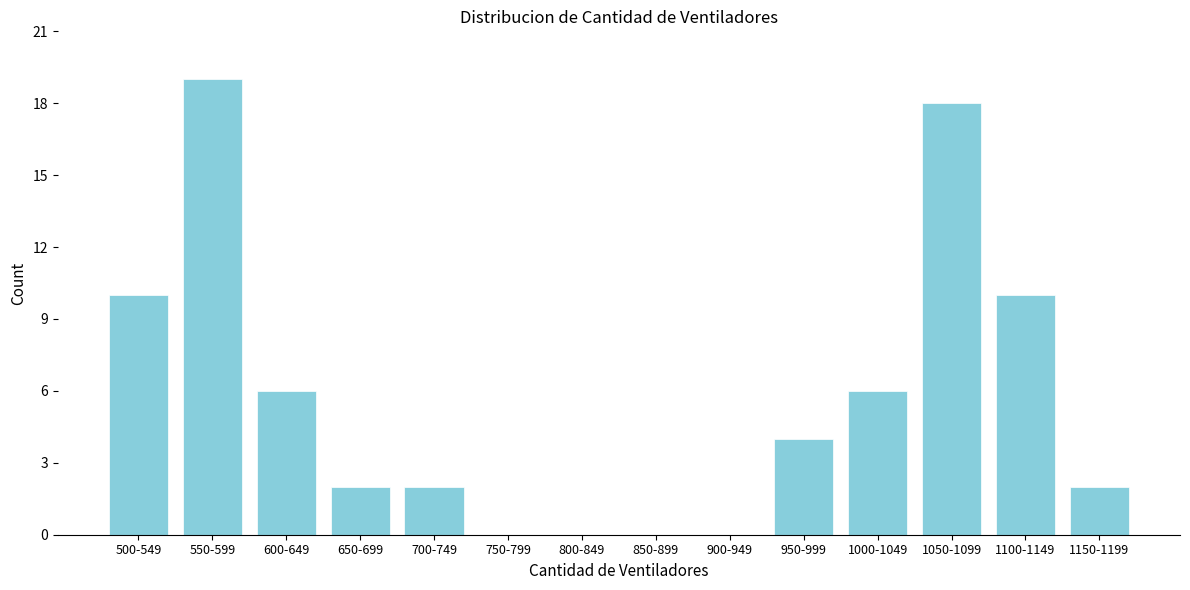

Reading left to right, transcribe all the data shown in this chart.

500-549=10	550-599=19	600-649=6	650-699=2	700-749=2	750-799=0	800-849=0	850-899=0	900-949=0	950-999=4	1000-1049=6	1050-1099=18	1100-1149=10	1150-1199=2